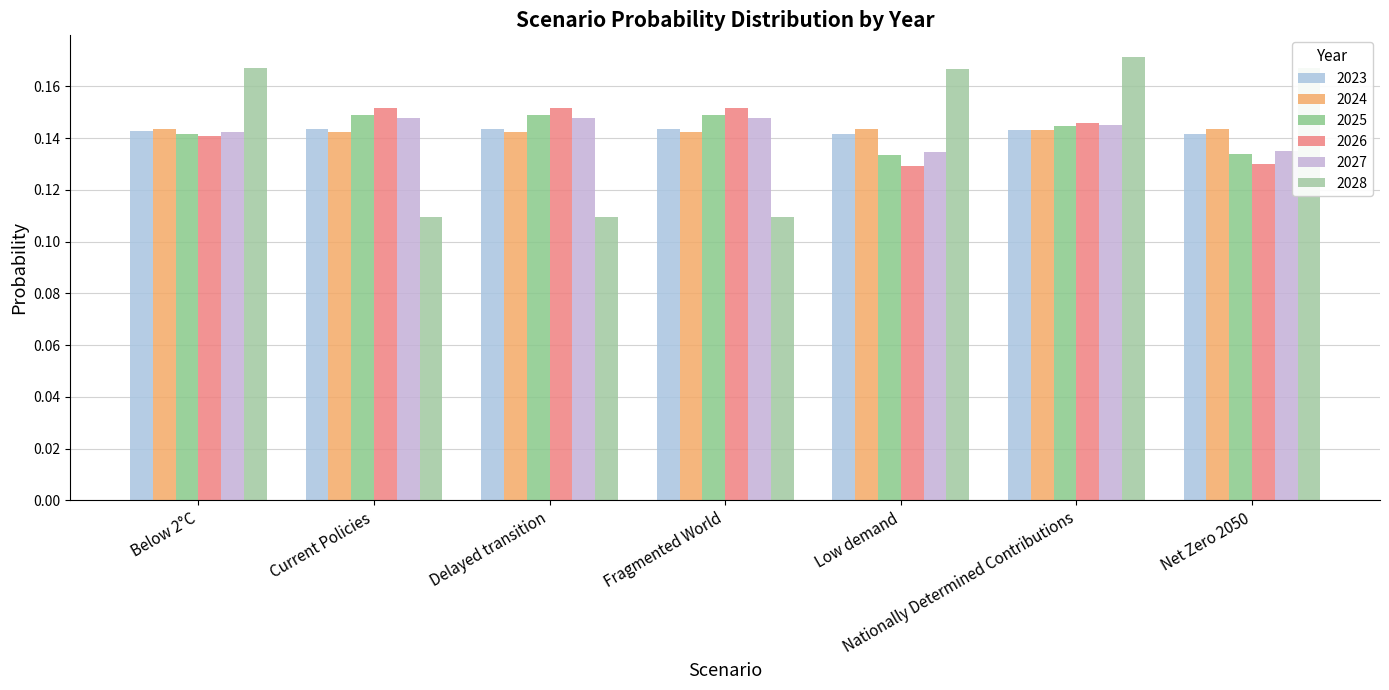

What value does the 2023 series have at Low demand?

0.1